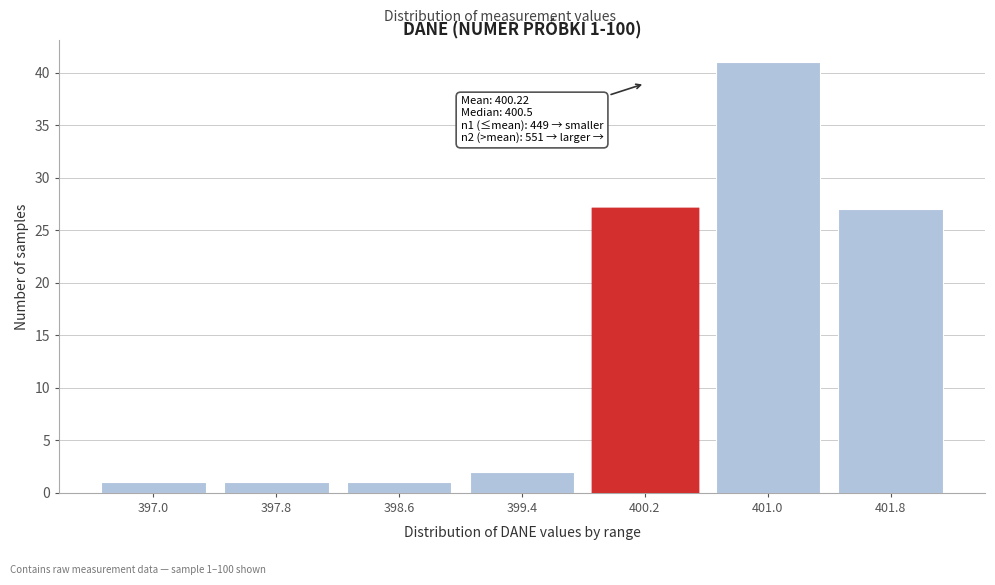

Reading left to right, transcribe all the data shown in this chart.

1	1	1	2	27	41	27